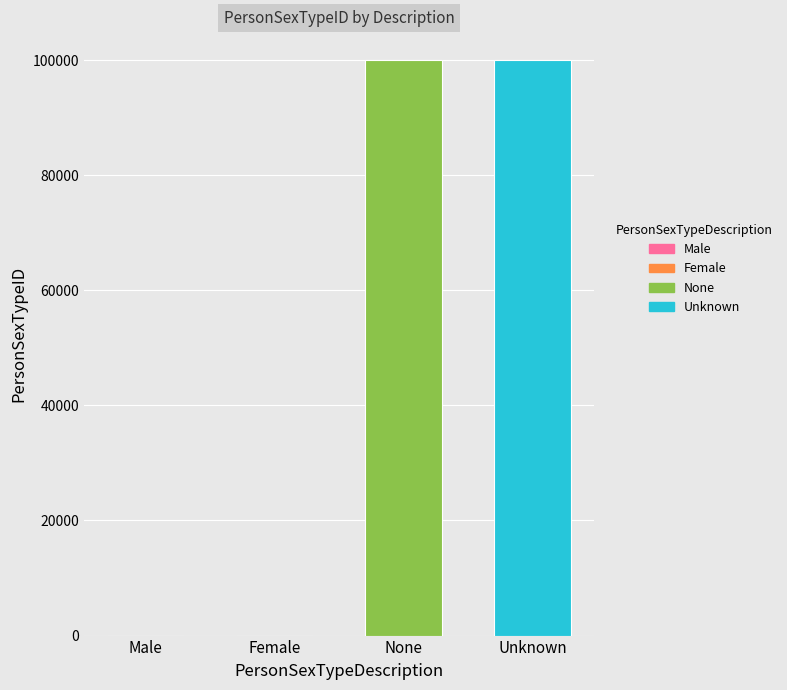

True or false: the data shows 57201 at None.

False